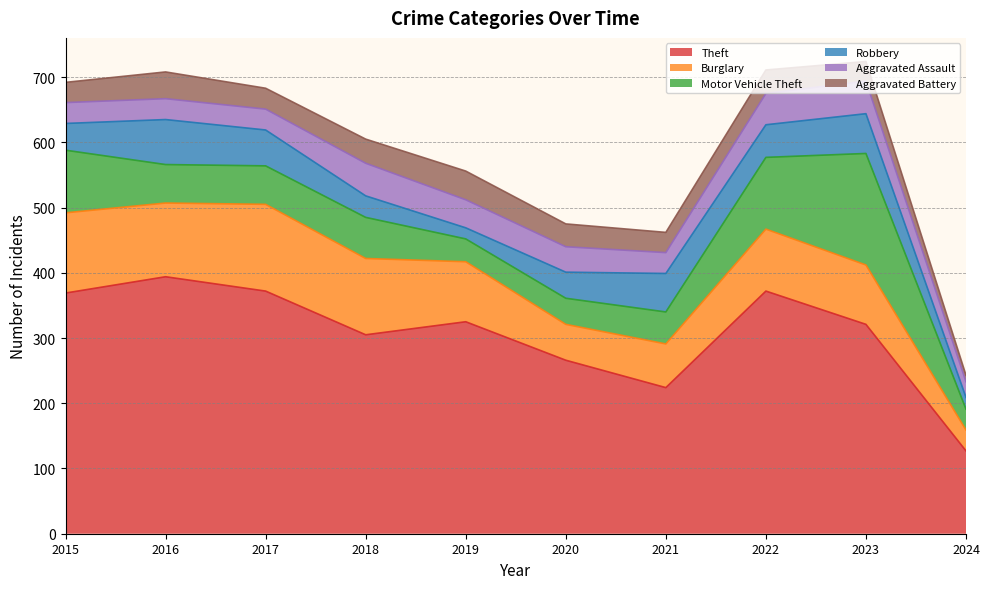

What is the difference between the maximum and minimum values in the Robbery series?

52